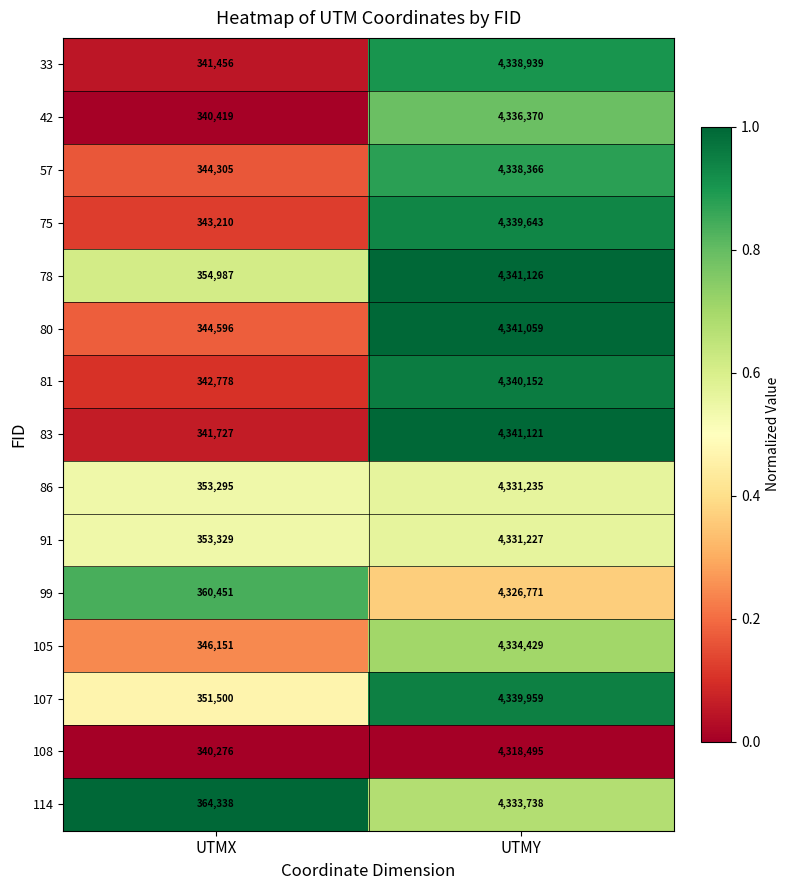

Which series has the largest total across all categories?

114